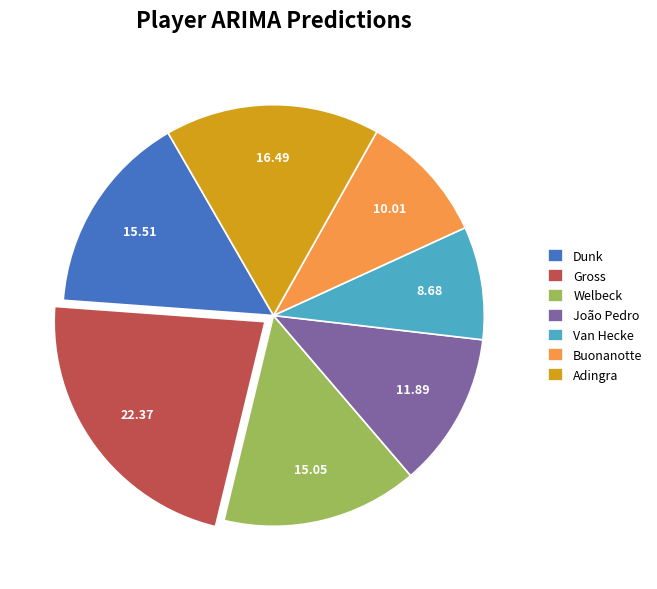

How many slices are in this pie chart?

7